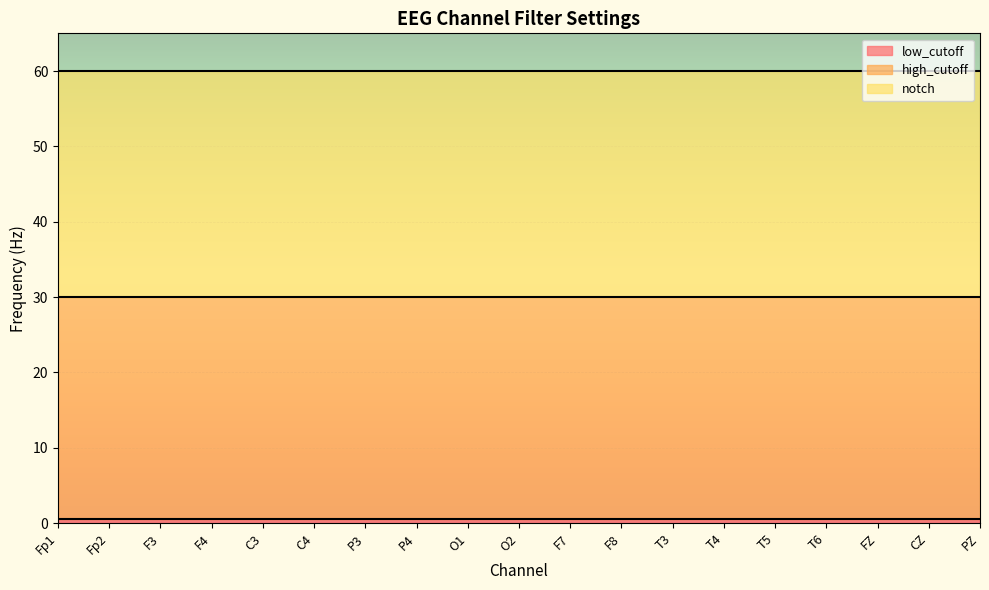

What value does the notch series have at F4?

60.0